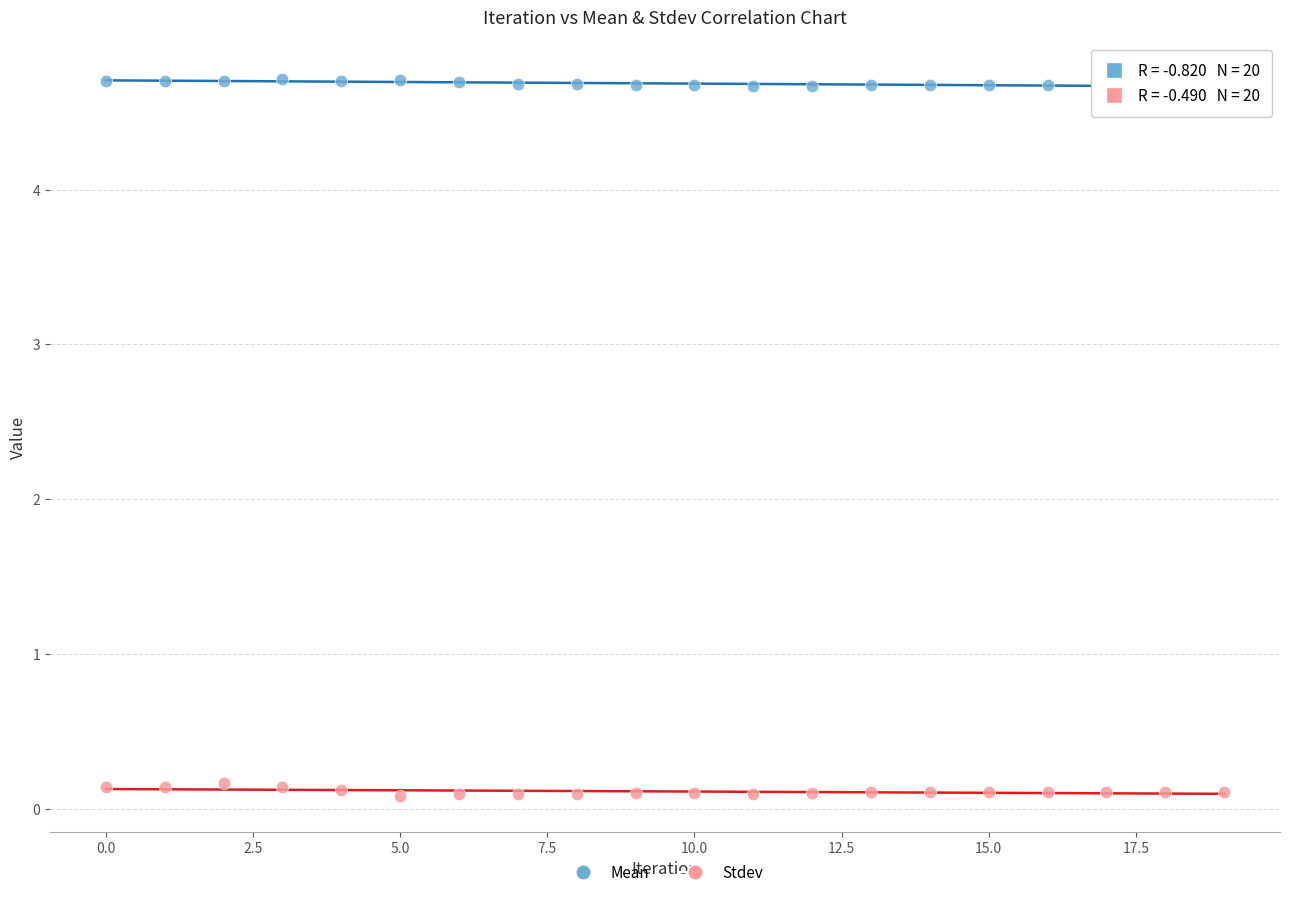

Which series contains the lowest Y value?

Stdev